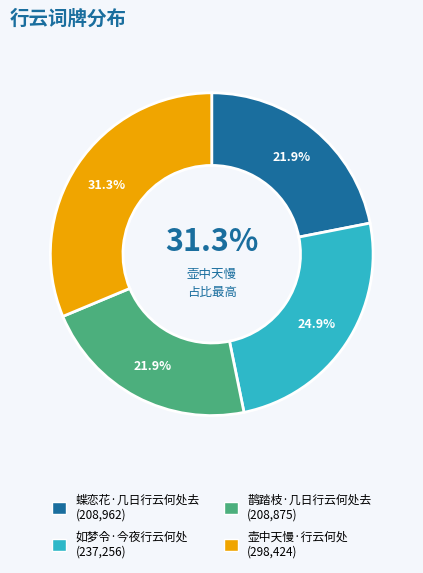

Is there any slice that represents more than half of the pie?

No